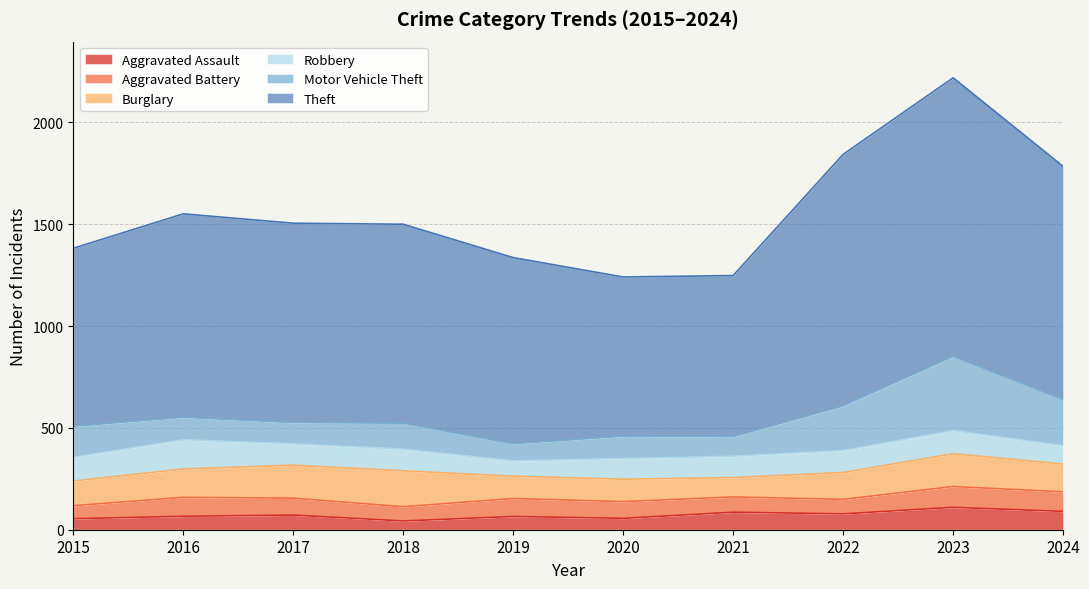

The value of Aggravated Assault at 2023 is 33. True or false?

False